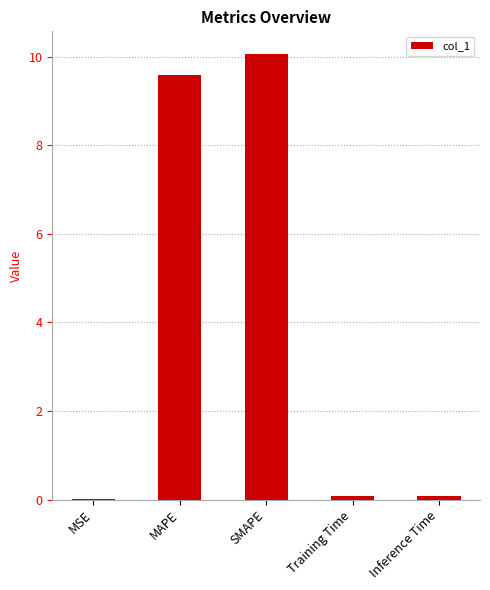

What is the sum of all values?

19.8